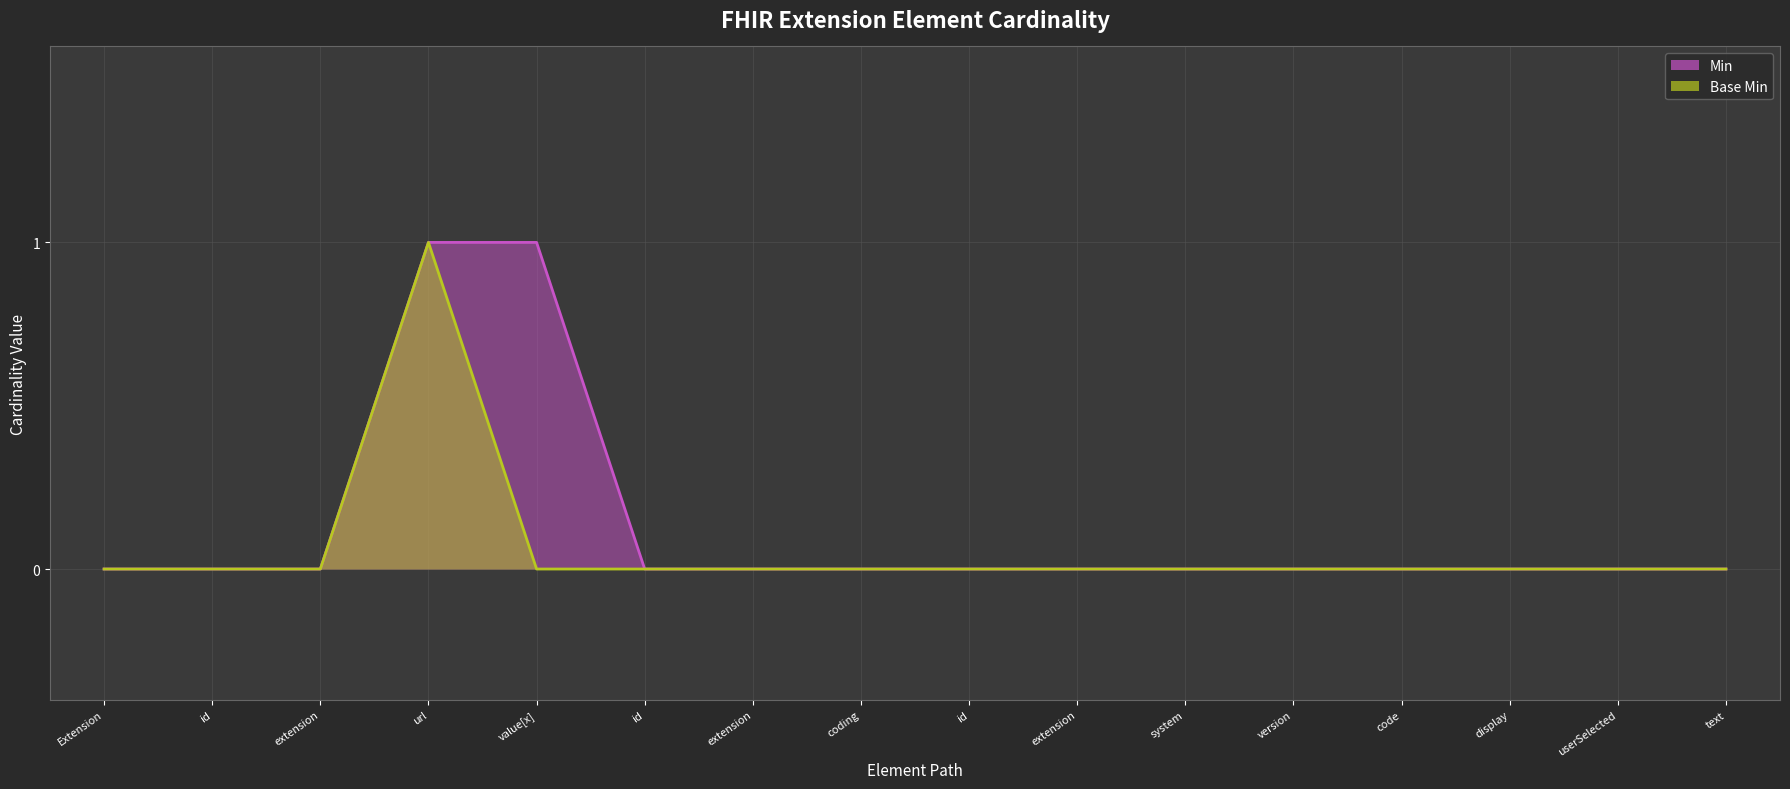

Which category has the highest value in the Base Min series?

url